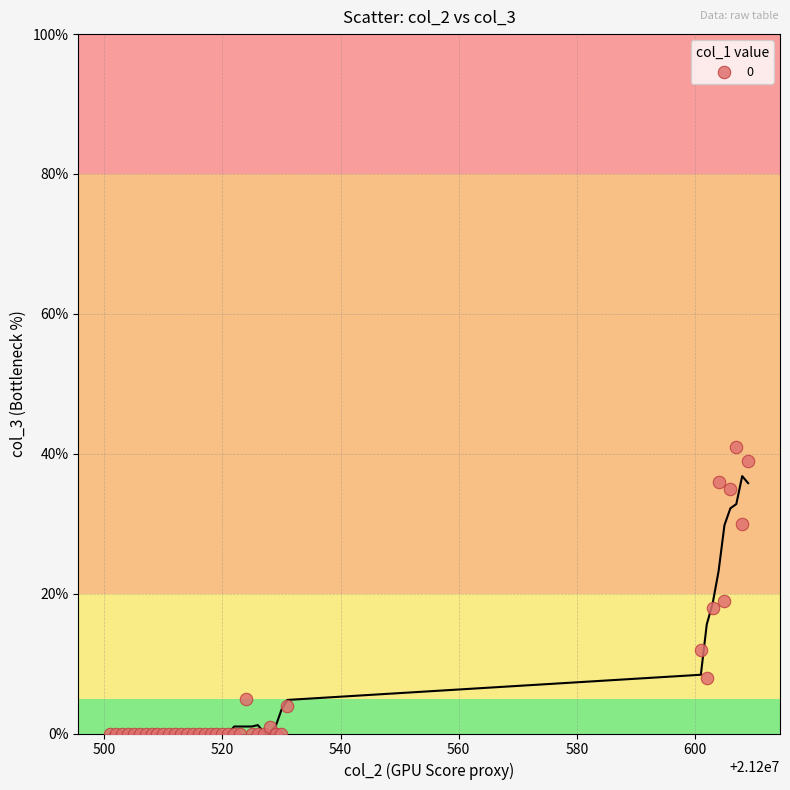

What Y value in the scatter plot is closest to 20?

19